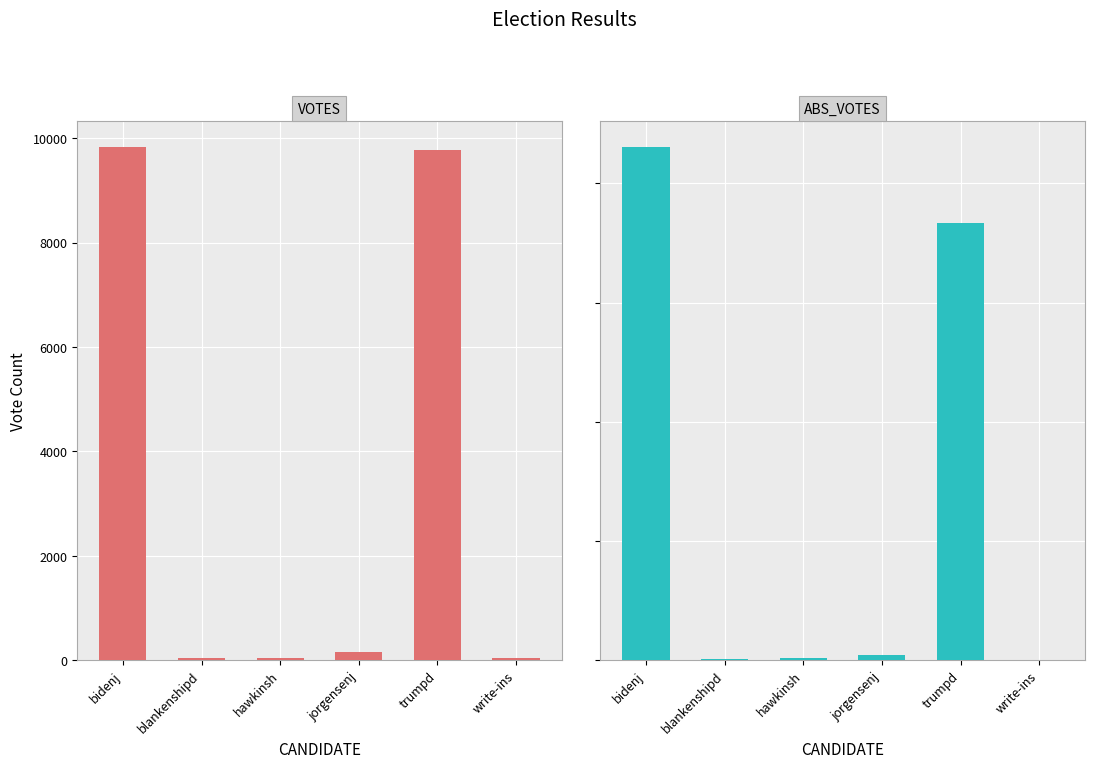

What is the greatest value displayed?

9832